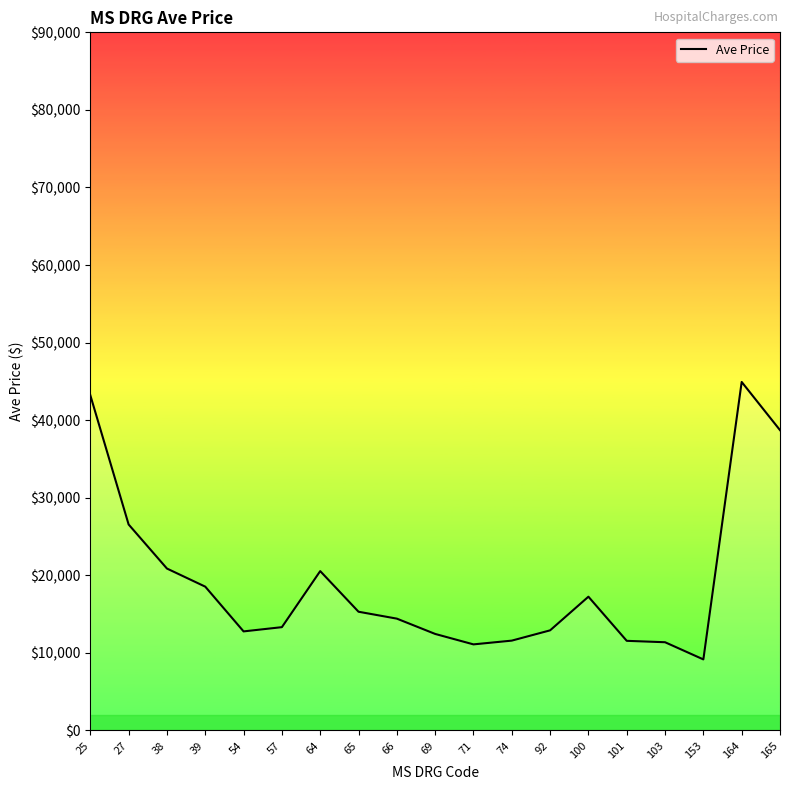

Where does the data first go above 14418?

25